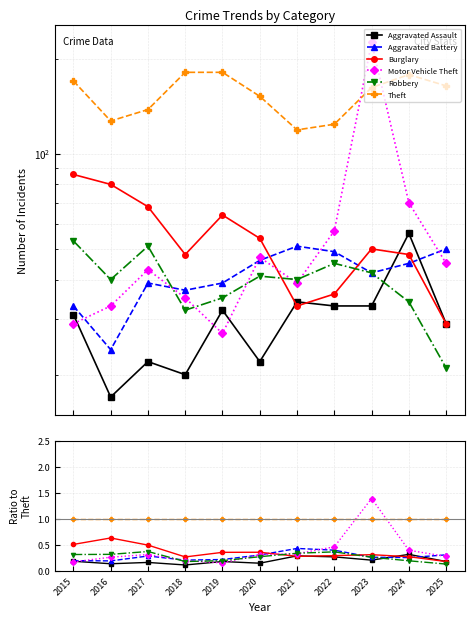

Does the chart have visible grid lines?

Yes